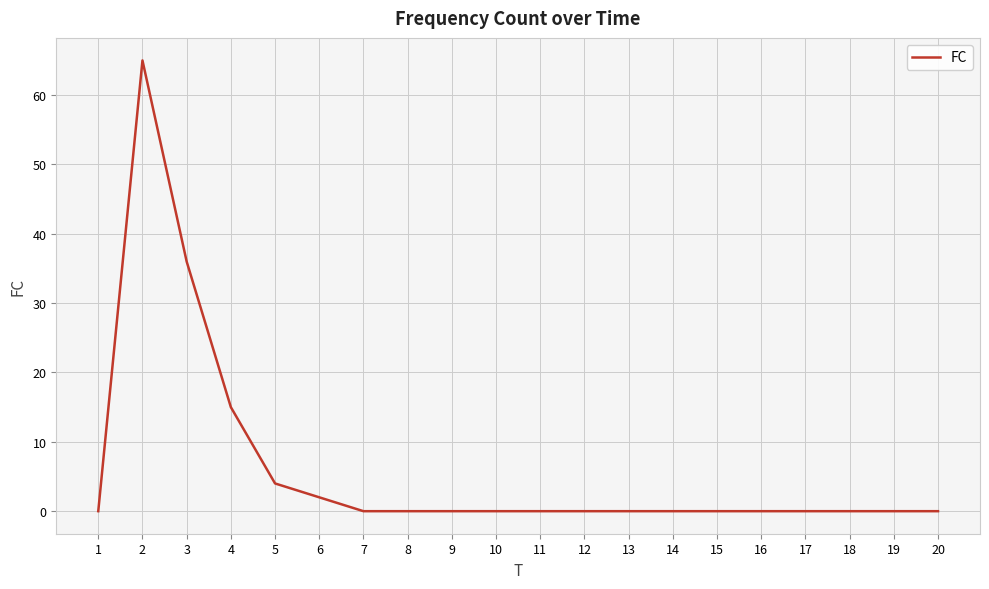

Between 6 and 3, which is larger?

3